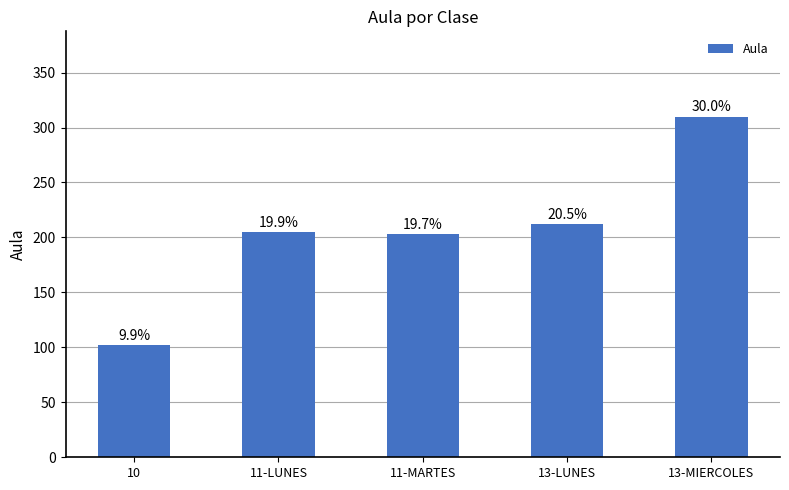

The chart shows a value of 203 at 11-MARTES. True or false?

True